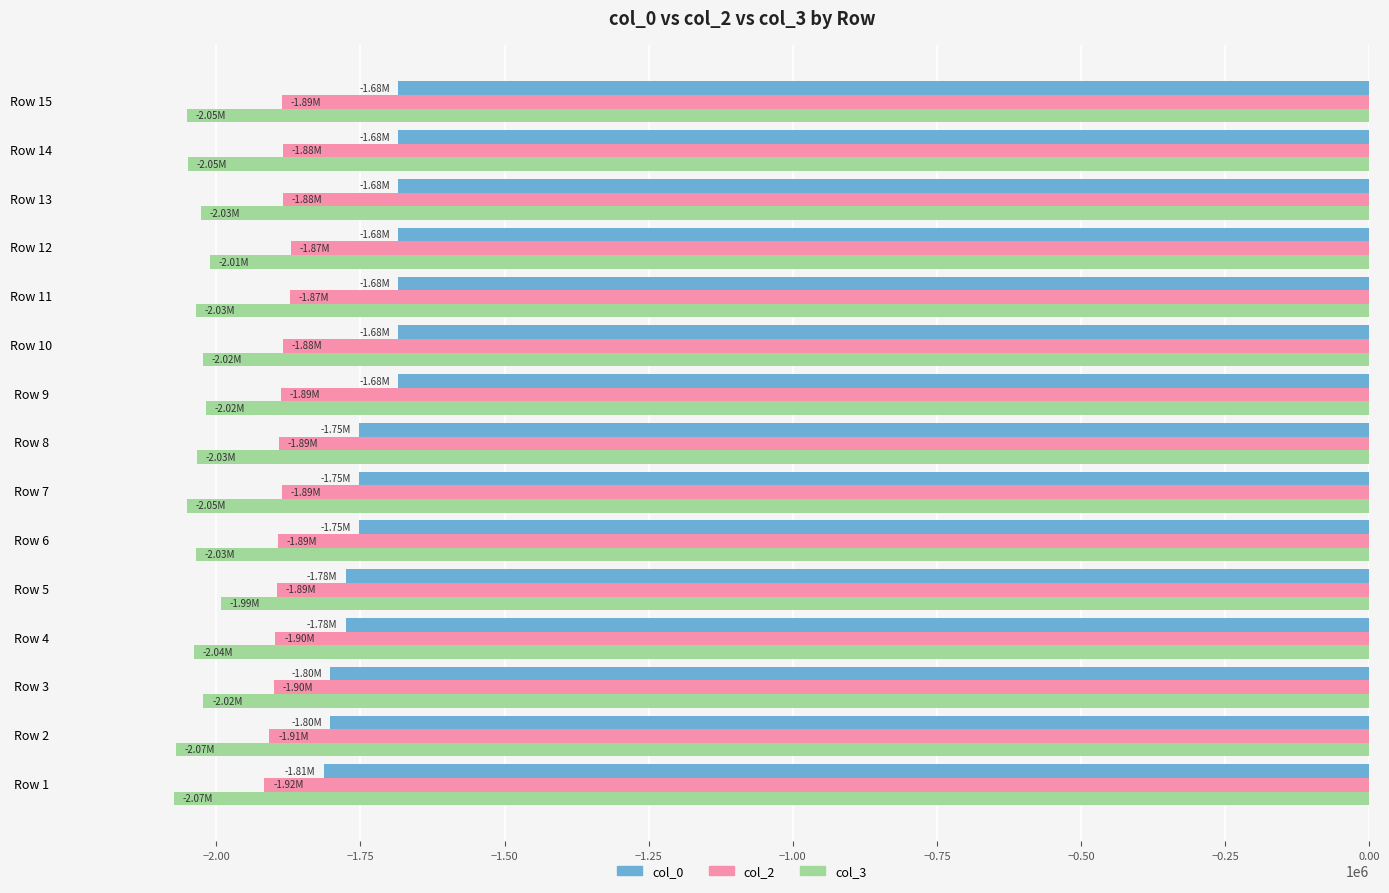

Is the value of col_2 at Row 14 greater than the value of col_3 at Row 8?

Yes